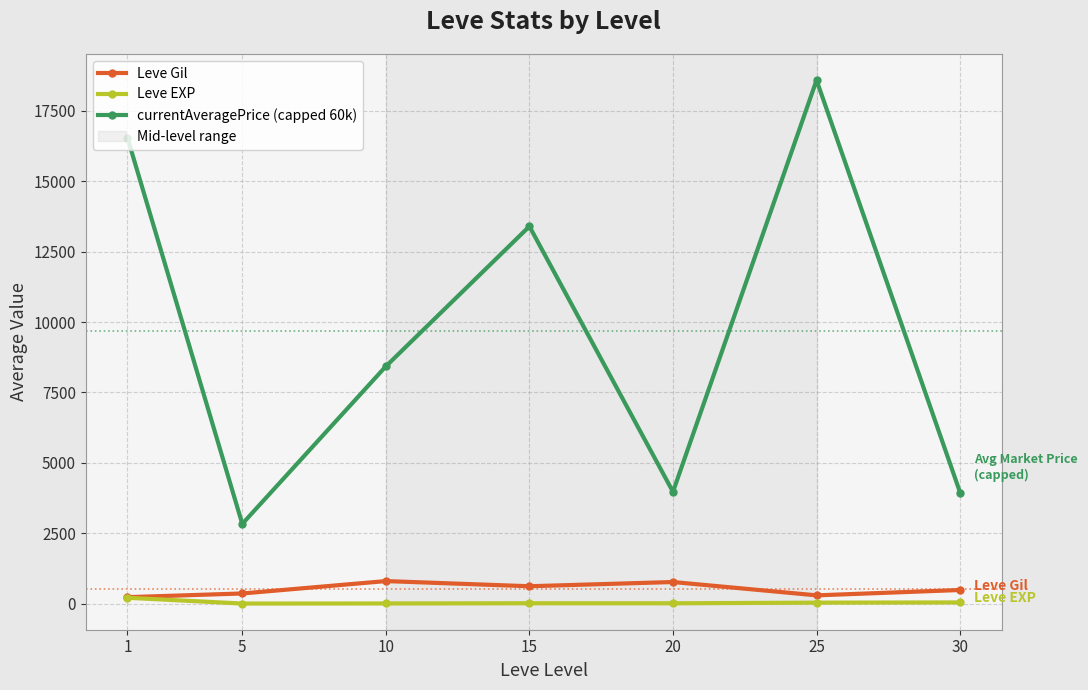

Which series has the widest spread of values?

currentAveragePrice (capped 60k)